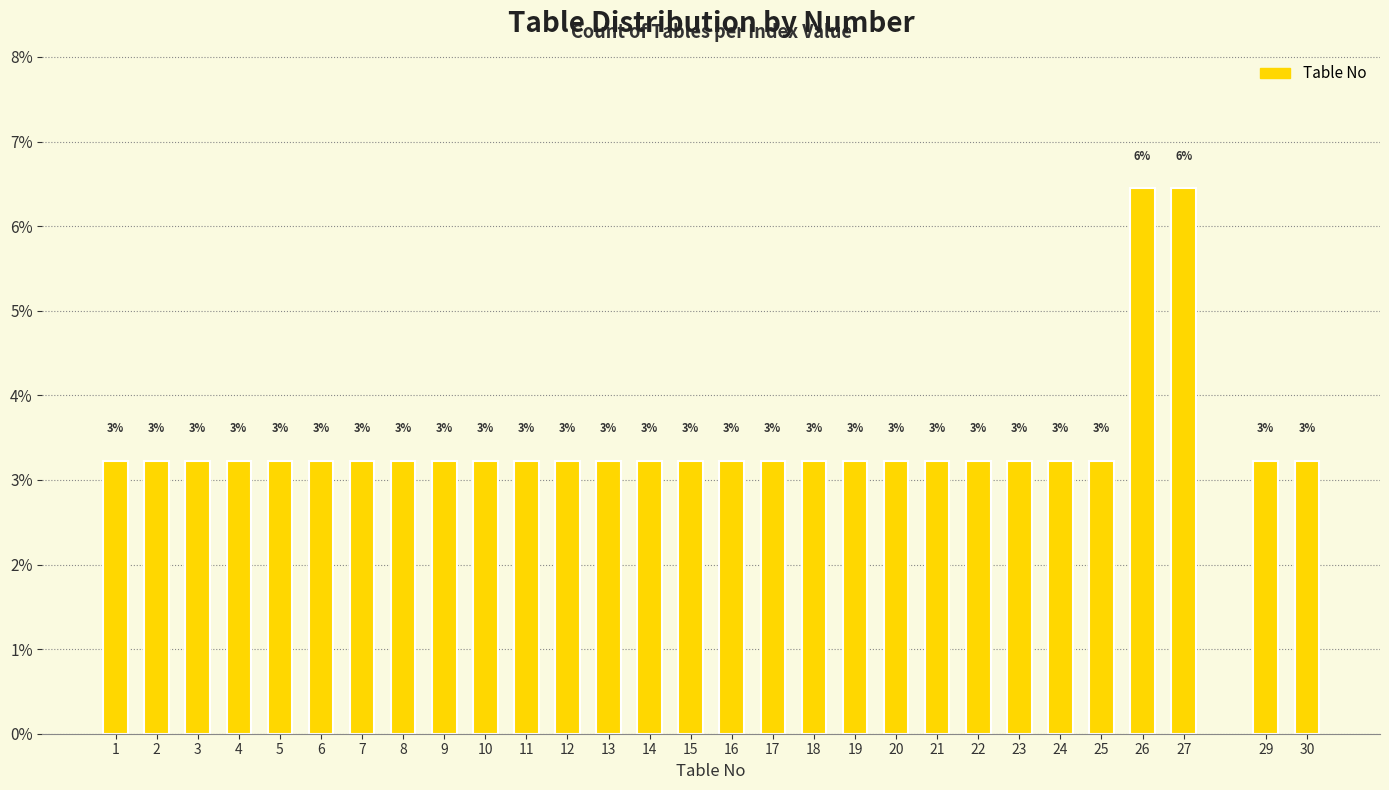

Does the chart contain any negative values?

No